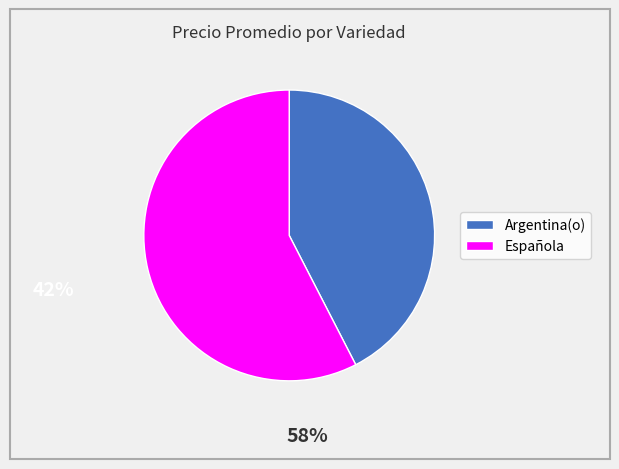

Which has a higher value, Española or Argentina(o)?

Española